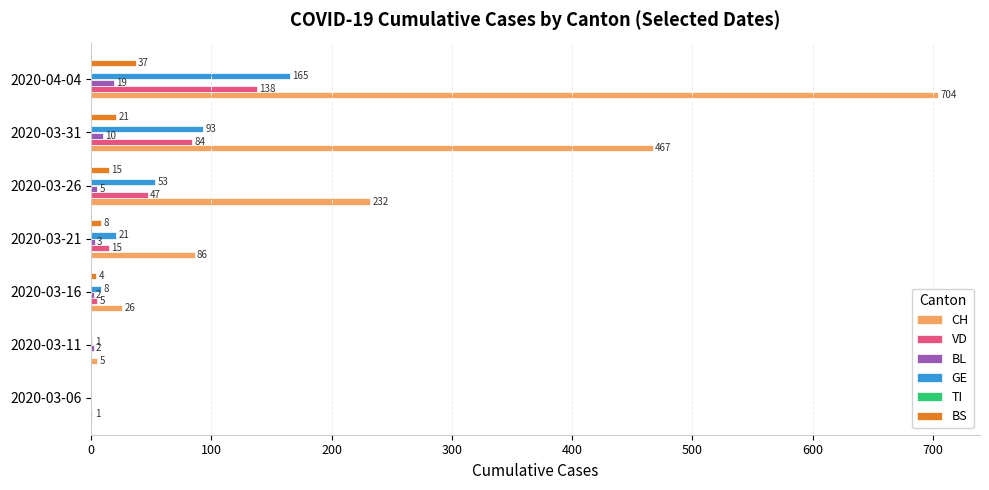

Which series has the largest total across all categories?

CH